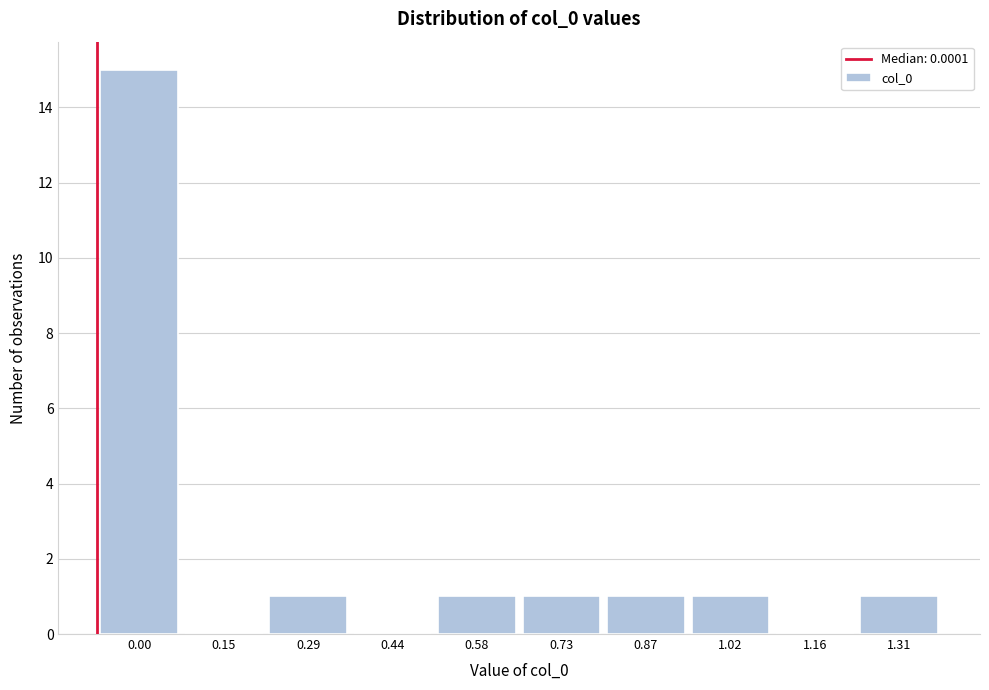

Reading left to right, extract all data points from this chart.

0.00=15	0.15=0	0.29=1	0.44=0	0.58=1	0.73=1	0.87=1	1.02=1	1.16=0	1.31=1